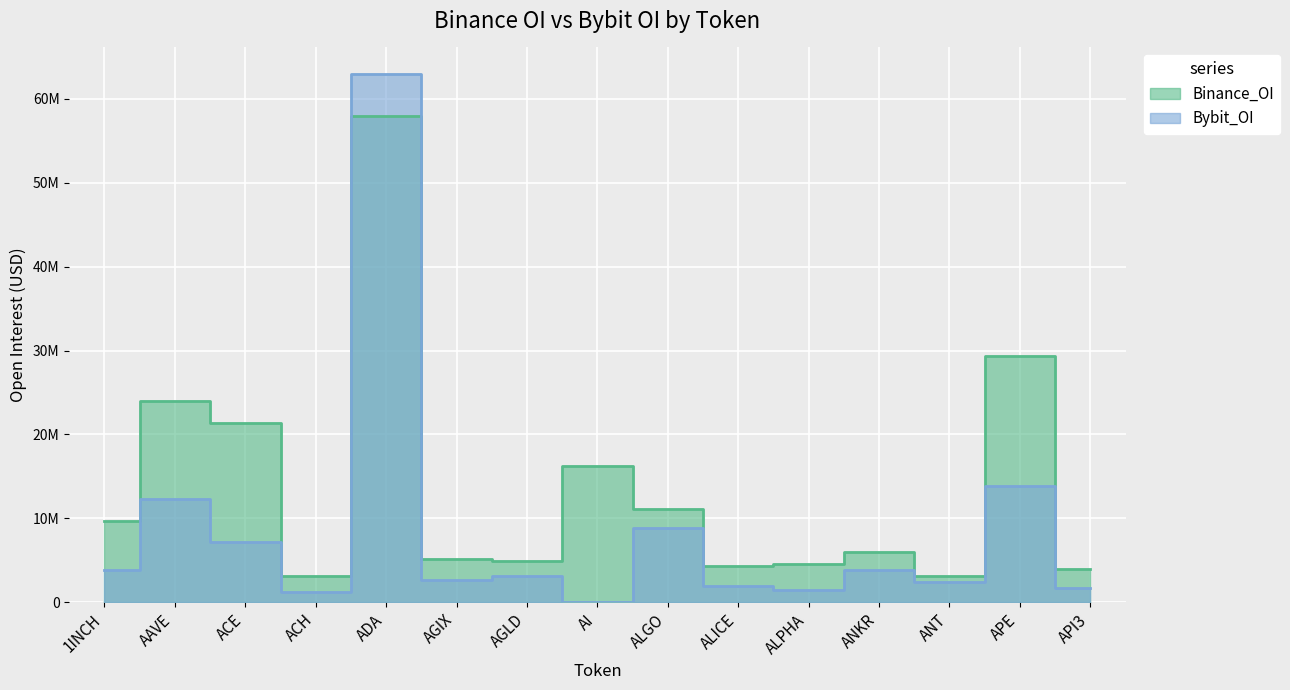

Which category has the lowest value in the Binance_OI series?

ACH